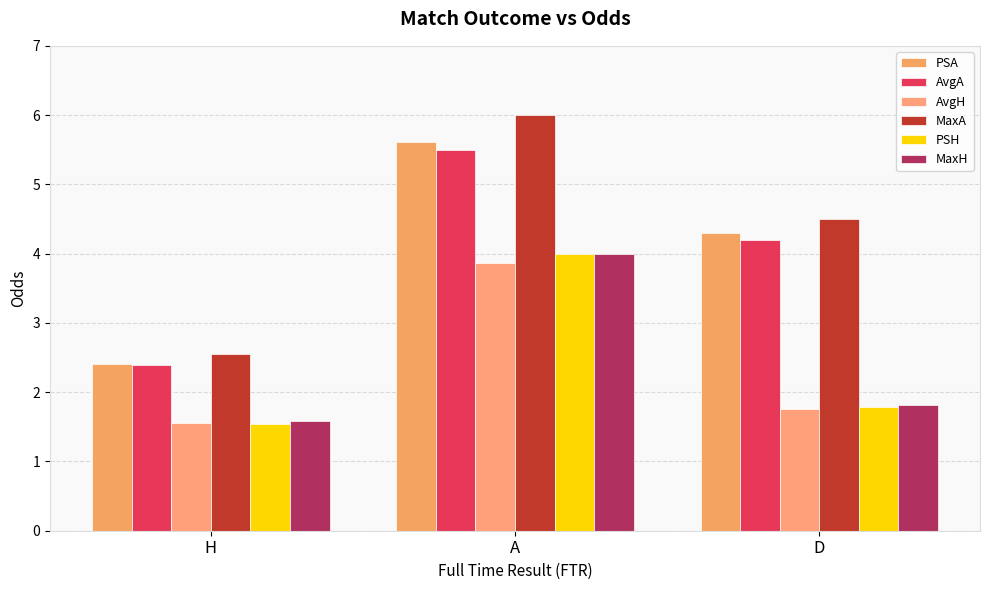

What is the label of the 2nd bar from the left?

A